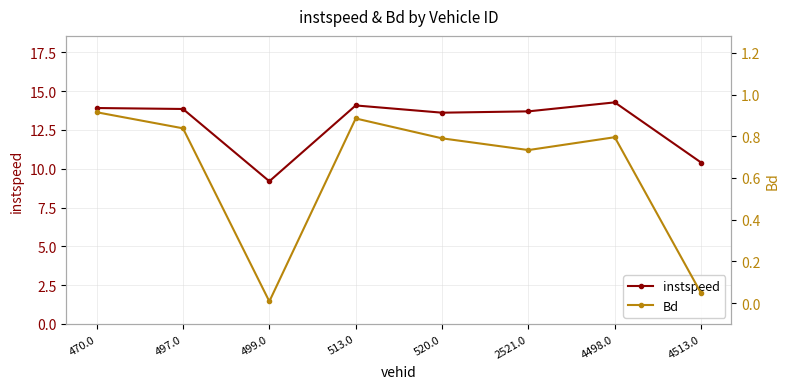

Reading right to left, what are all the values shown in this chart?

instspeed: 10.4	14.3	13.7	13.6	14.1	9.2	13.8	13.9
Bd: 0.0	0.8	0.7	0.8	0.9	0.0	0.8	0.9